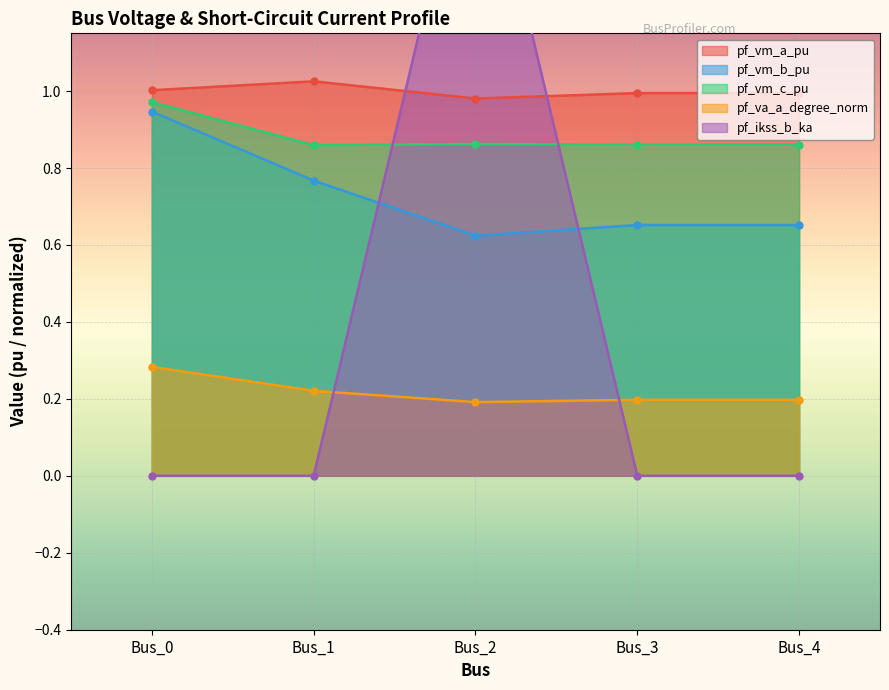

What is the sum of the pf_va_a_degree_norm values at Bus_0 and Bus_1?

0.5